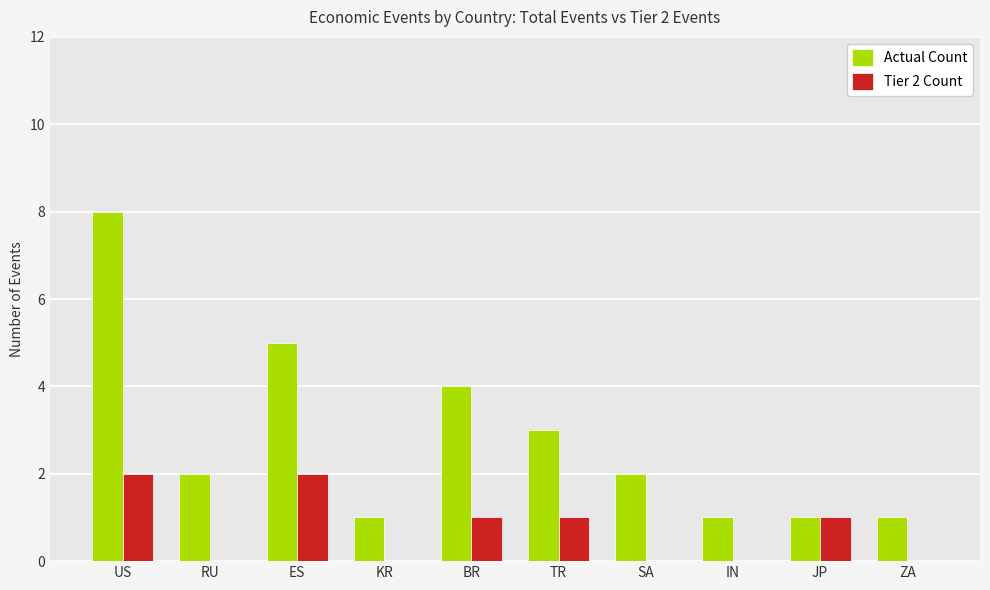

Is the value of Tier 2 Count at IN greater than the value of Actual Count at TR?

No